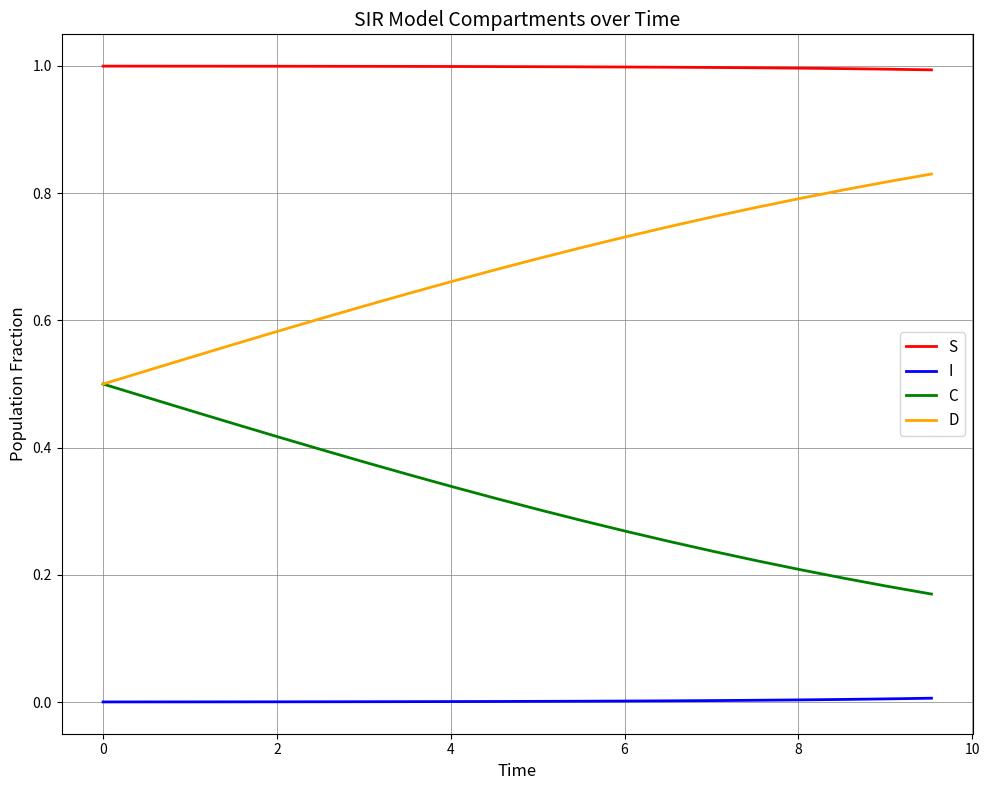

List the series in order of their overall mean, lowest first.

I, C, D, S